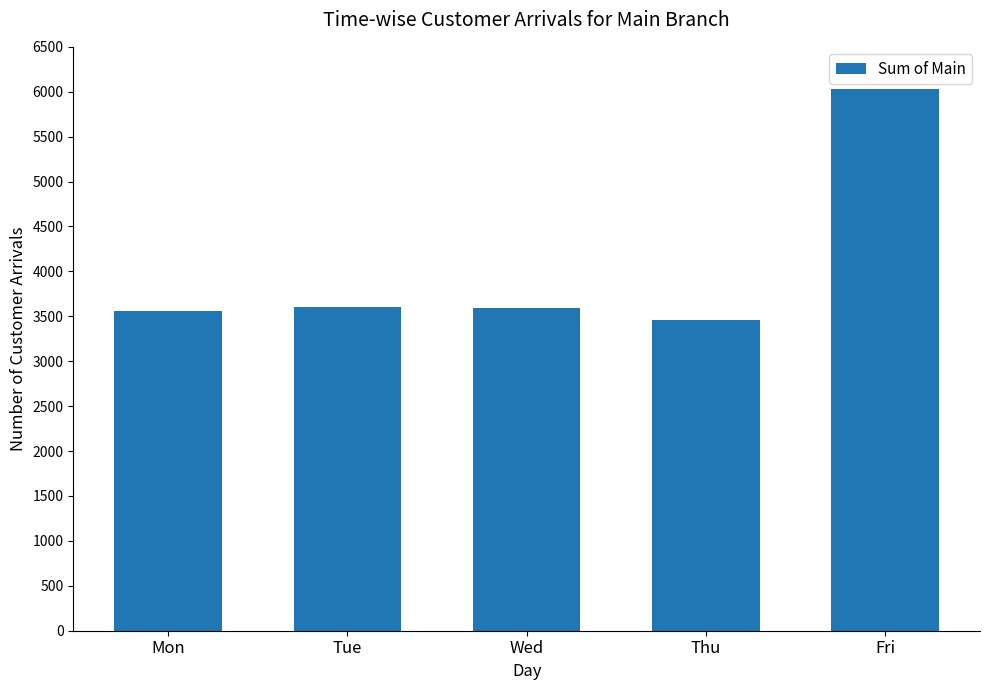

How many data points are less than 3594?

2